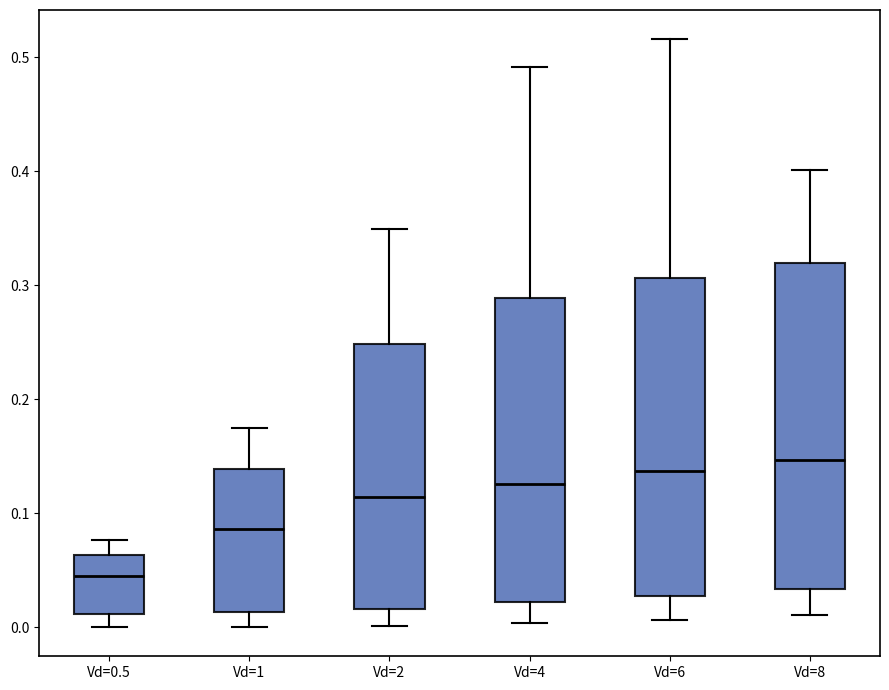

Reading left to right, transcribe this box plot: for each box, give where its median line is, the range the box spans, and where its two whiskers end, as read against the y-axis. The values are not printed on the chart, so give them approximately, as read against the axis.

Vd=0.5: median 0.05, box 0.01 to 0.06, whiskers 0.00 to 0.08
Vd=1: median 0.09, box 0.01 to 0.14, whiskers 0.00 to 0.17
Vd=2: median 0.11, box 0.02 to 0.25, whiskers 0.00 to 0.35
Vd=4: median 0.13, box 0.02 to 0.29, whiskers 0.00 to 0.49
Vd=6: median 0.14, box 0.03 to 0.31, whiskers 0.01 to 0.52
Vd=8: median 0.15, box 0.03 to 0.32, whiskers 0.01 to 0.40